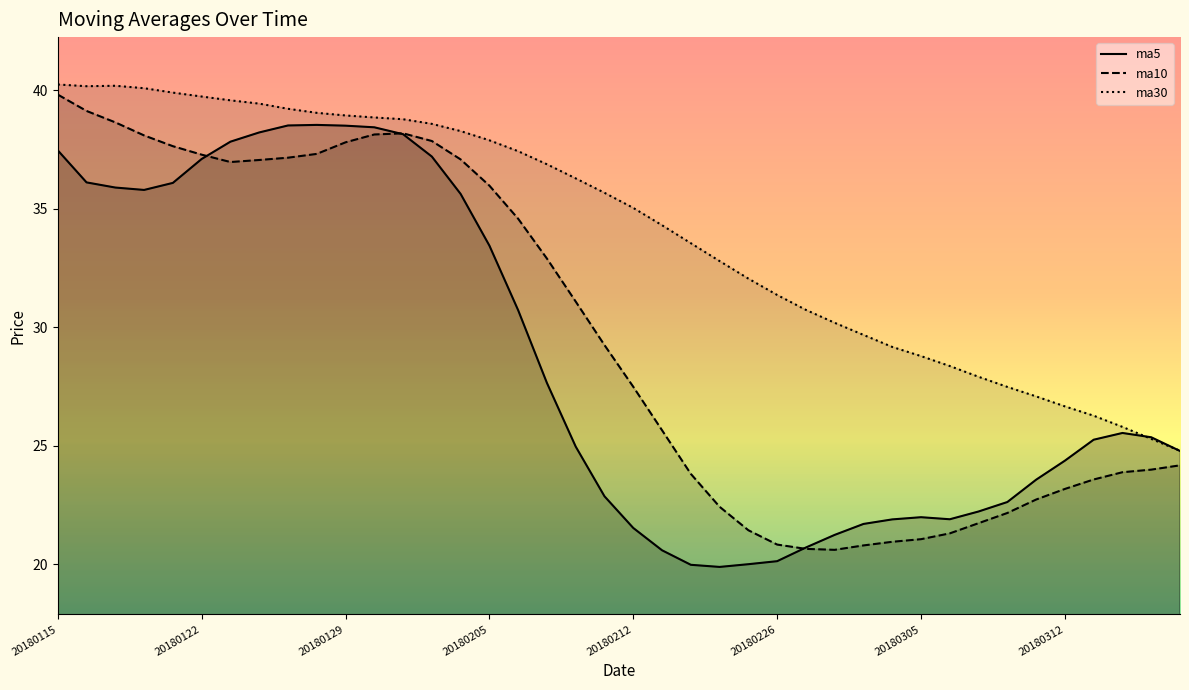

How many lines are shown in the chart?

3